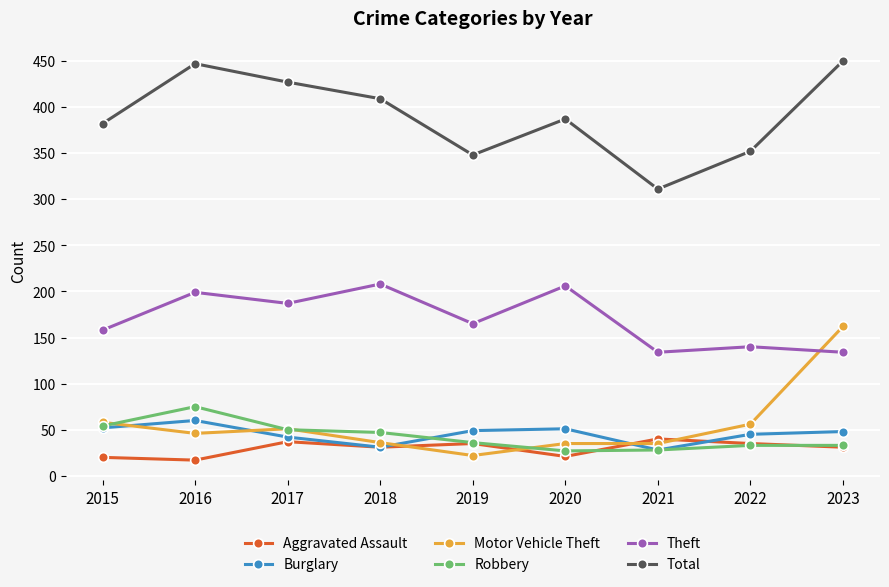

True or false: Theft and Total cross at least once.

False